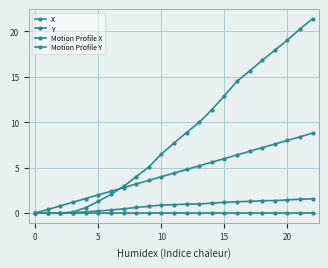

How many lines are shown in the chart?

4